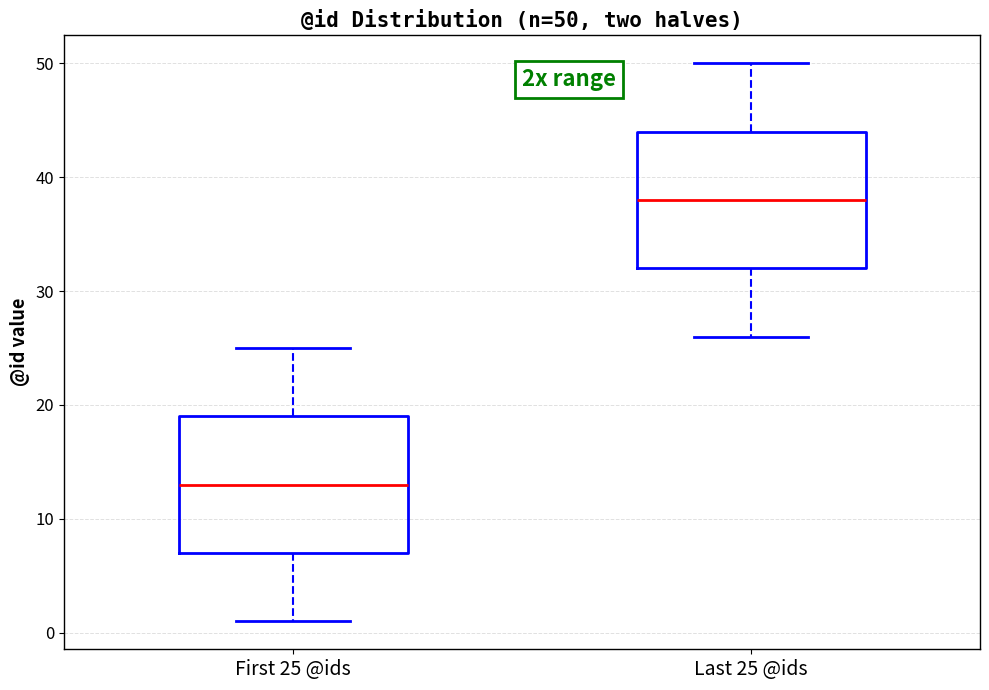

Which box's median line is the highest?

Last 25 @ids